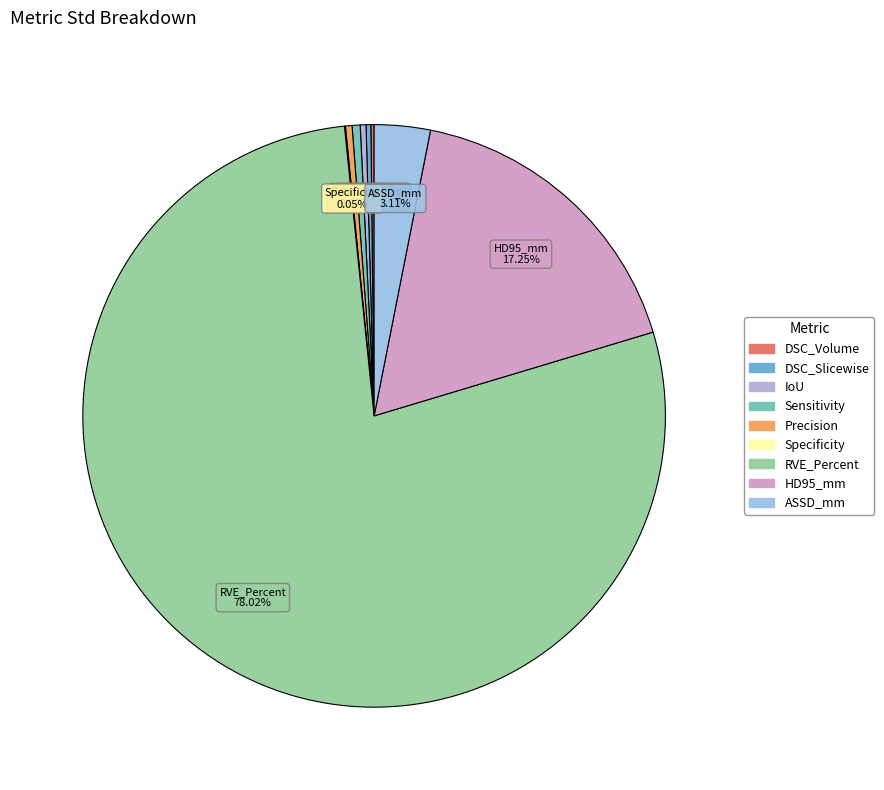

Which category has the biggest portion of the pie?

RVE_Percent